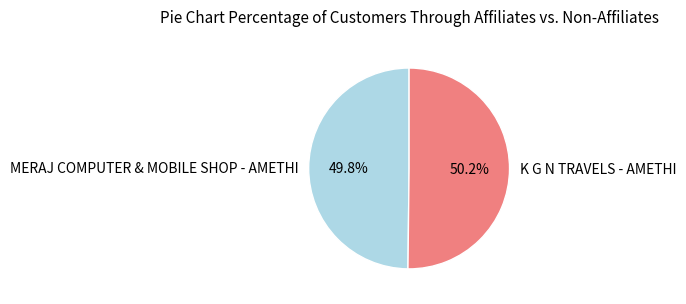

What is the ratio of the value at K G N TRAVELS - AMETHI to the value at MERAJ COMPUTER & MOBILE SHOP - AMETHI?

1.0